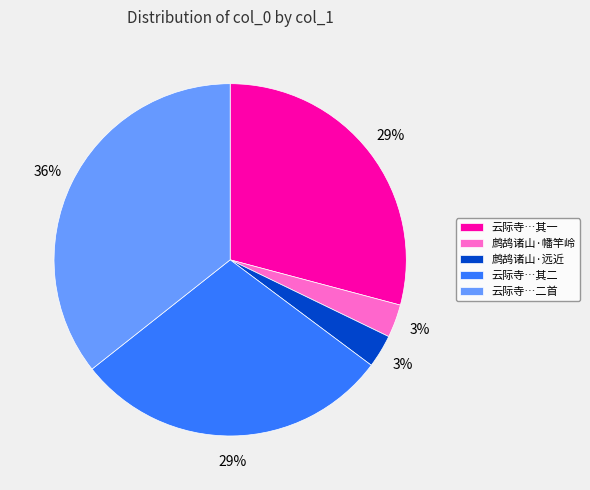

Is there a majority slice in this chart?

No